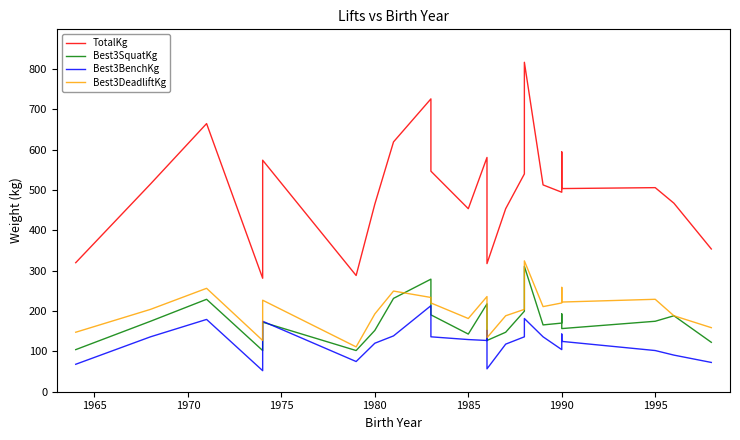

True or false: Best3DeadliftKg has a value of 504.5 at 16.

False